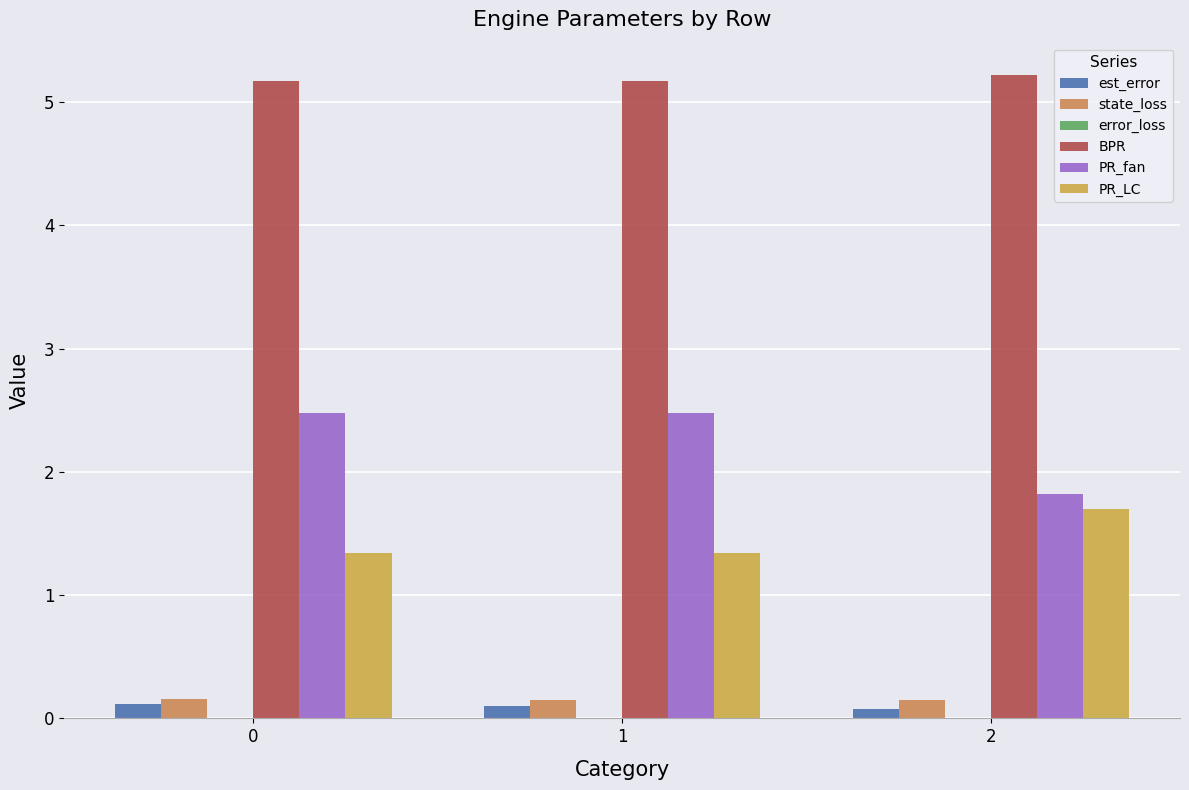

Does the chart contain stacked bars?

No